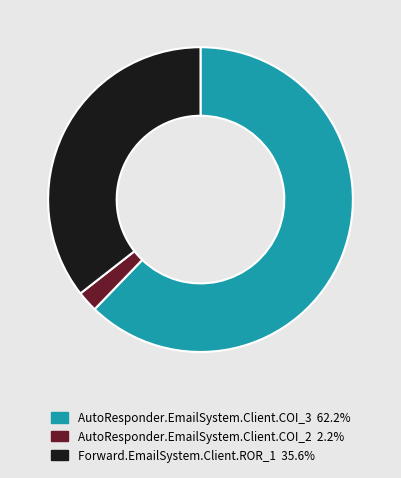

Approximately how many times larger is the value at AutoResponder.EmailSystem.Client.COI_3 compared to AutoResponder.EmailSystem.Client.COI_2?

28.0